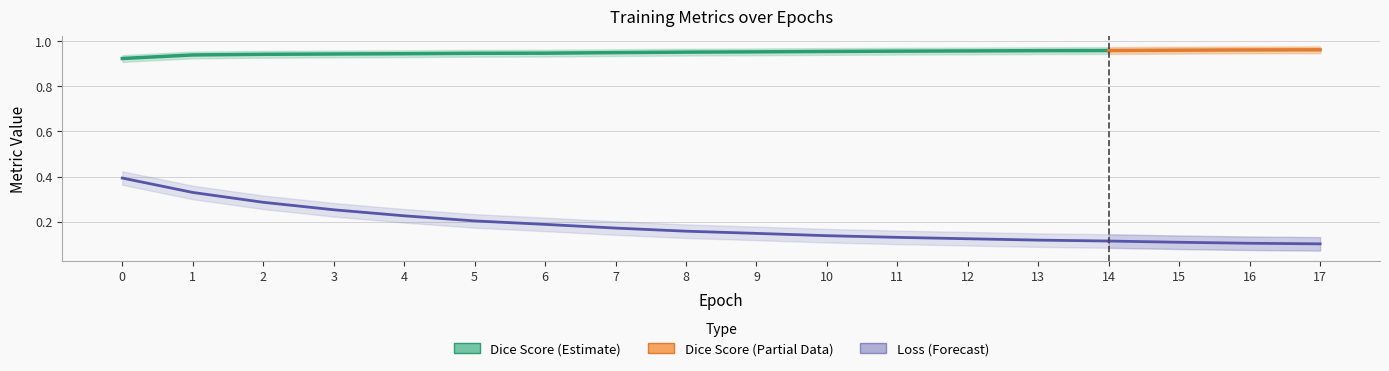

True or false: epochs_loss and epochs_dice intersect in this chart.

False